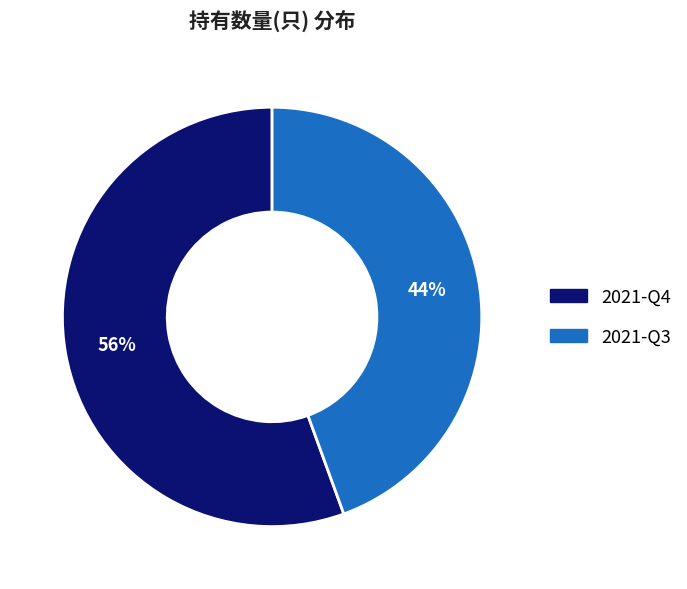

Do 2021-Q3 and 2021-Q4 together represent more than half of the pie?

Yes